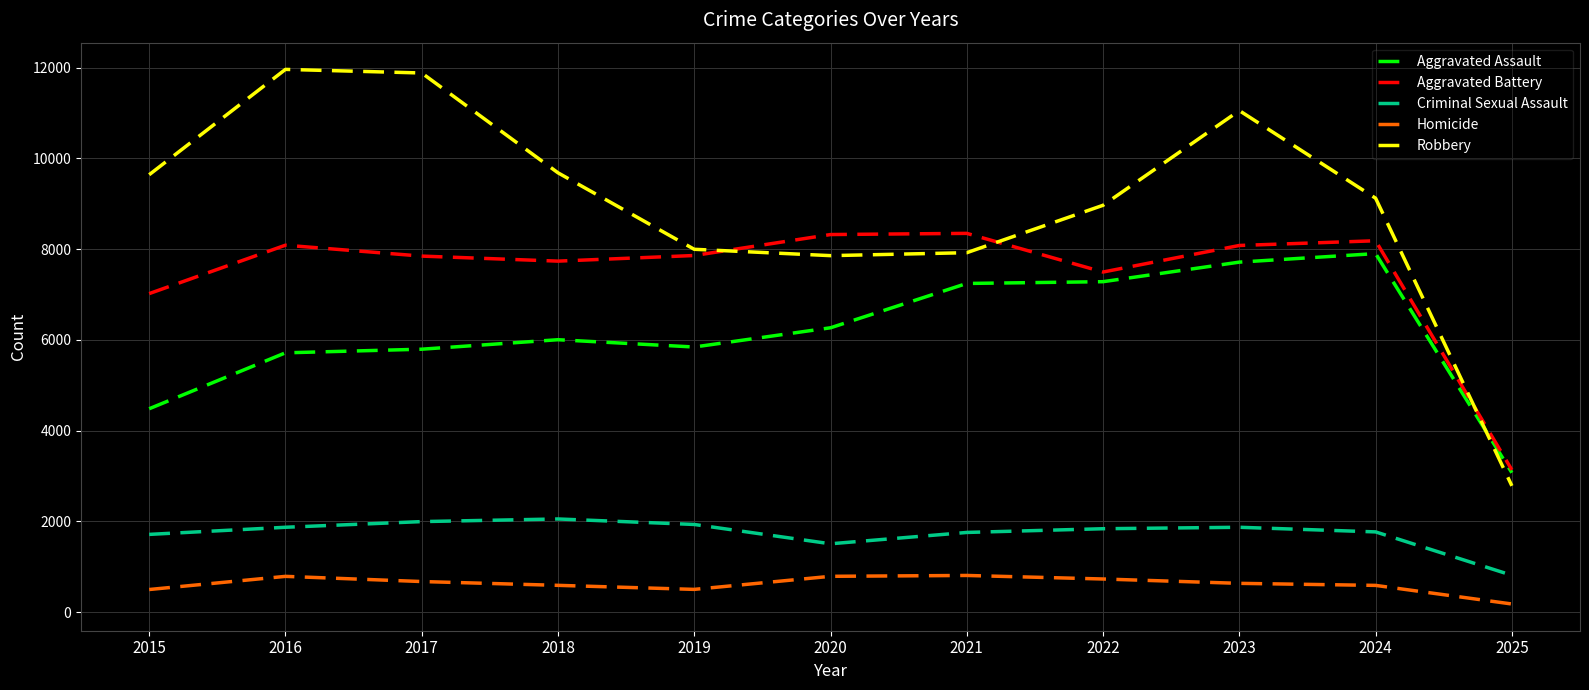

At how many categories does at least one series exceed 2586?

11